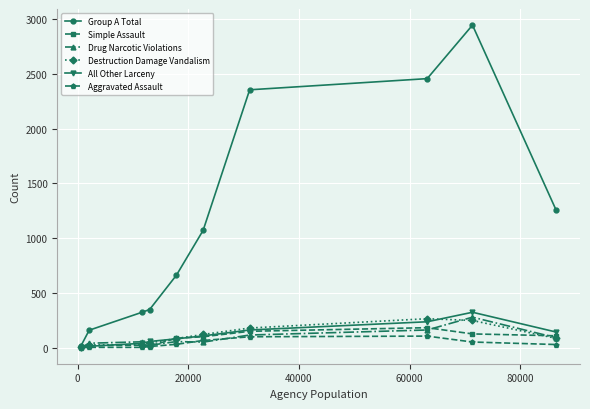

Is this an area chart (filled region under the line)?

No